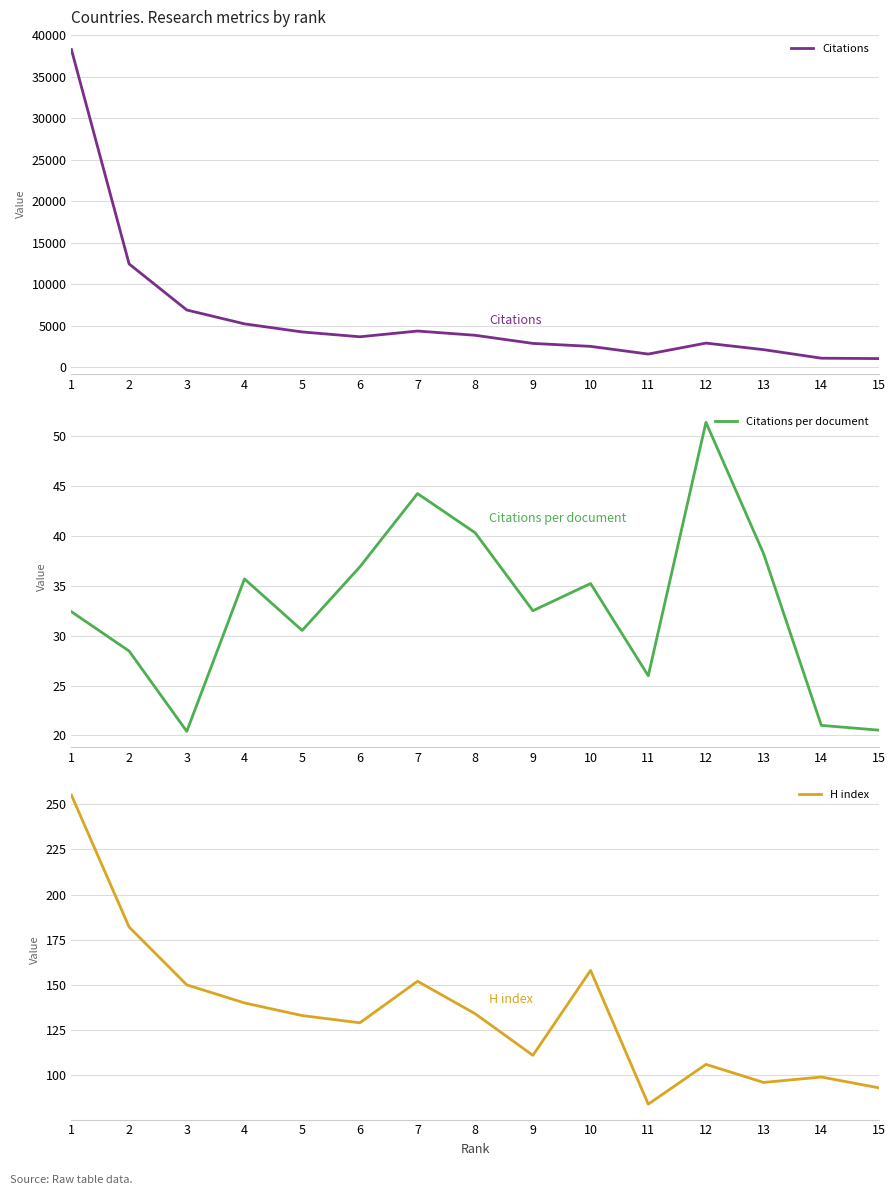

Which category has the highest value in the Citations series?

1